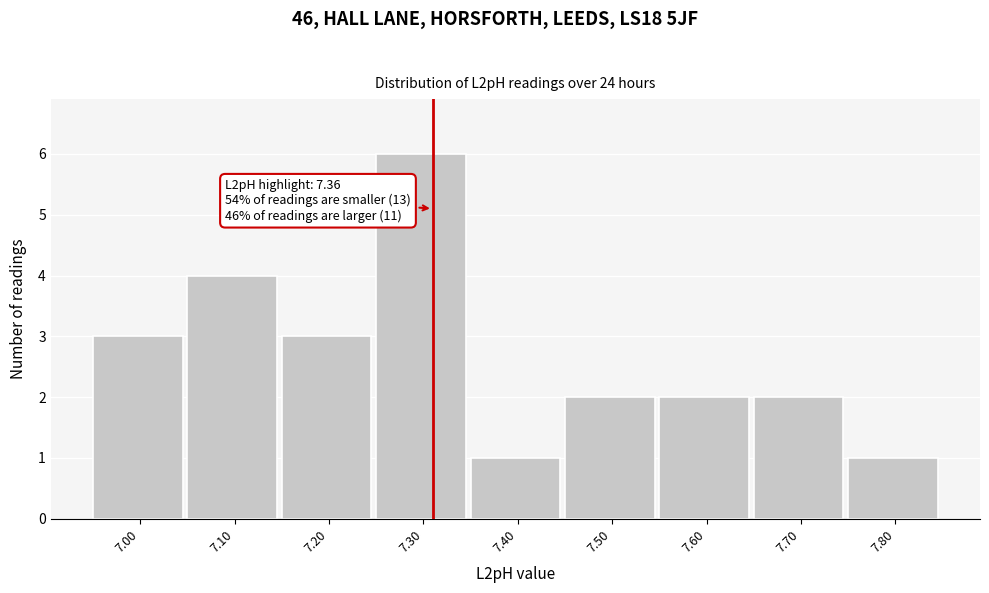

Reading left to right, list all the values displayed in this chart.

3	4	3	6	1	2	2	2	1